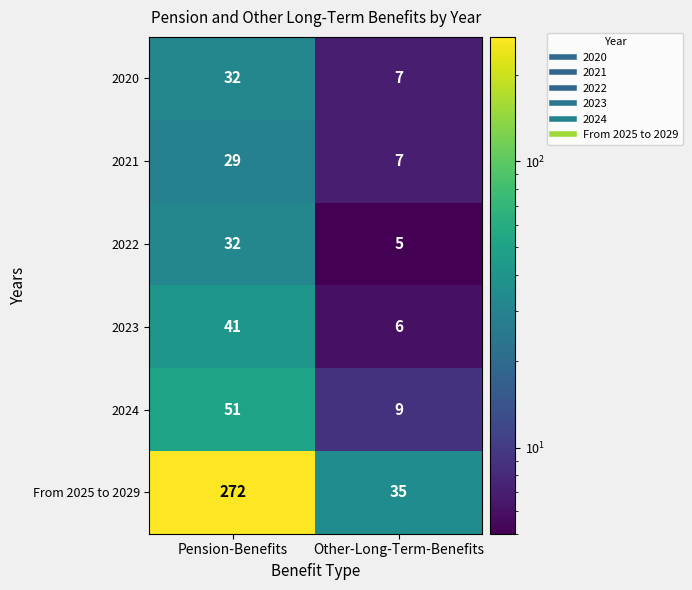

What is the smallest value displayed?

5